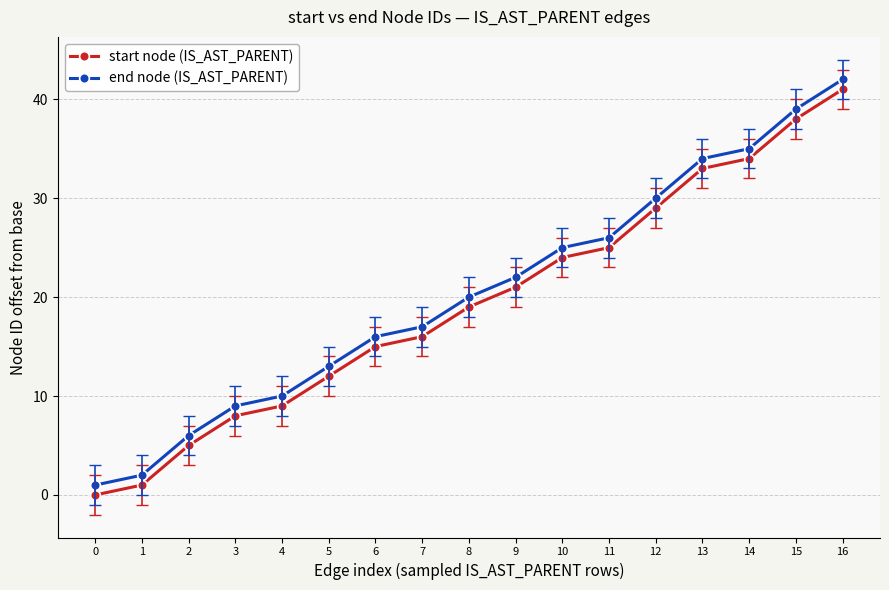

Is it true that end node (IS_AST_PARENT) equals 9 at 3?

True